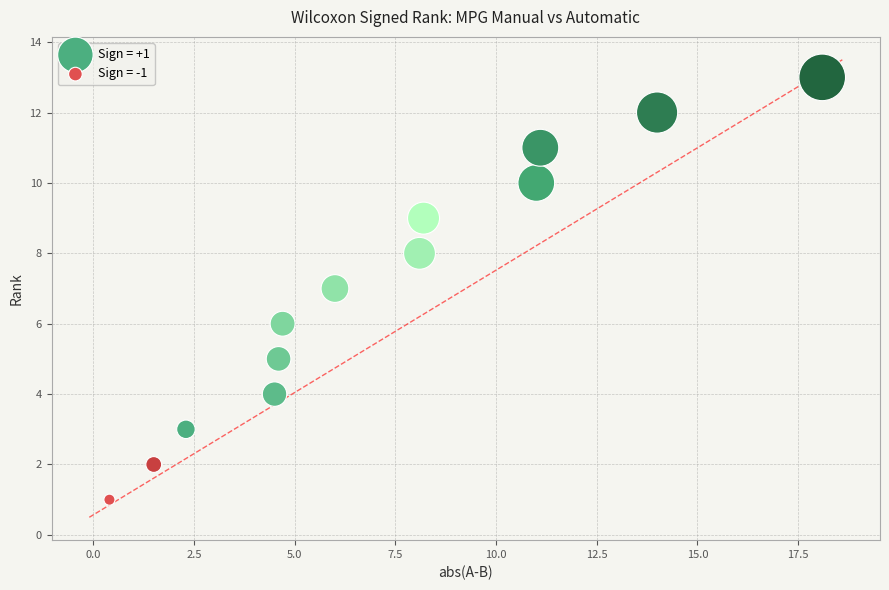

Which series has the largest Y range (max minus min)?

Sign = +1